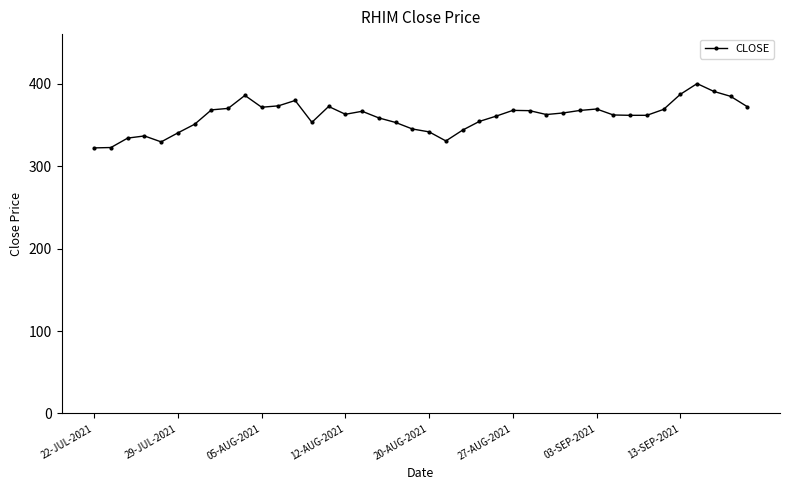

What is the smallest value displayed?

322.4